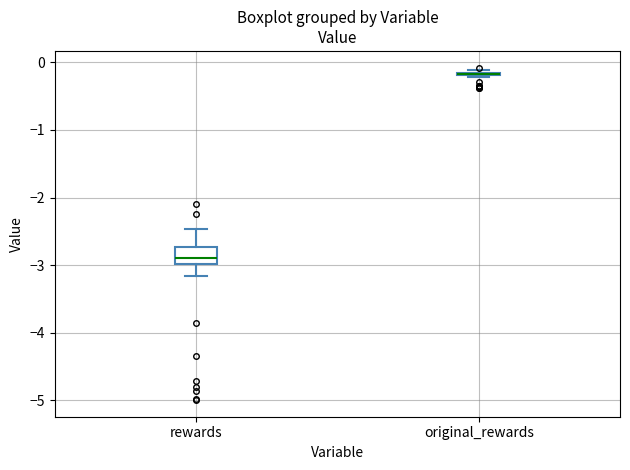

Where does the upper whisker of the box for rewards end on the y-axis? The values are not printed on the chart, so give them approximately, as read against the axis.

-2.5